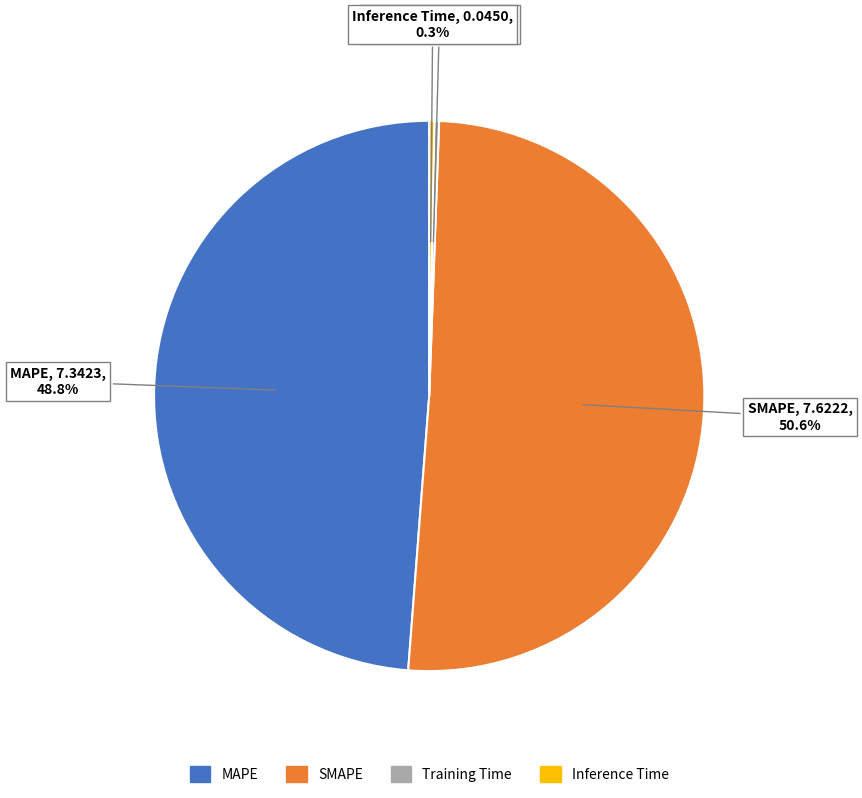

What is the ratio of the value at MAPE to the value at SMAPE?

1.0